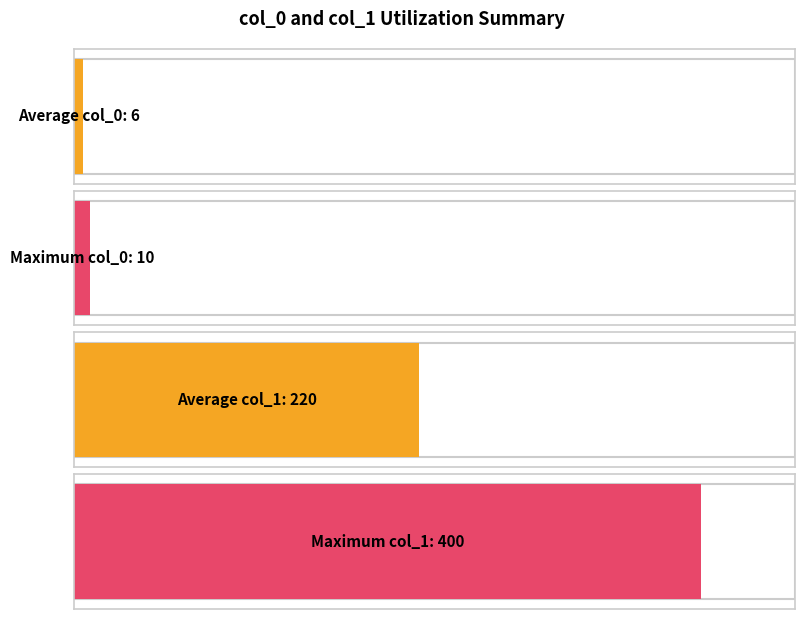

What is the value of the col_0 bar at the 10th from the left?

10